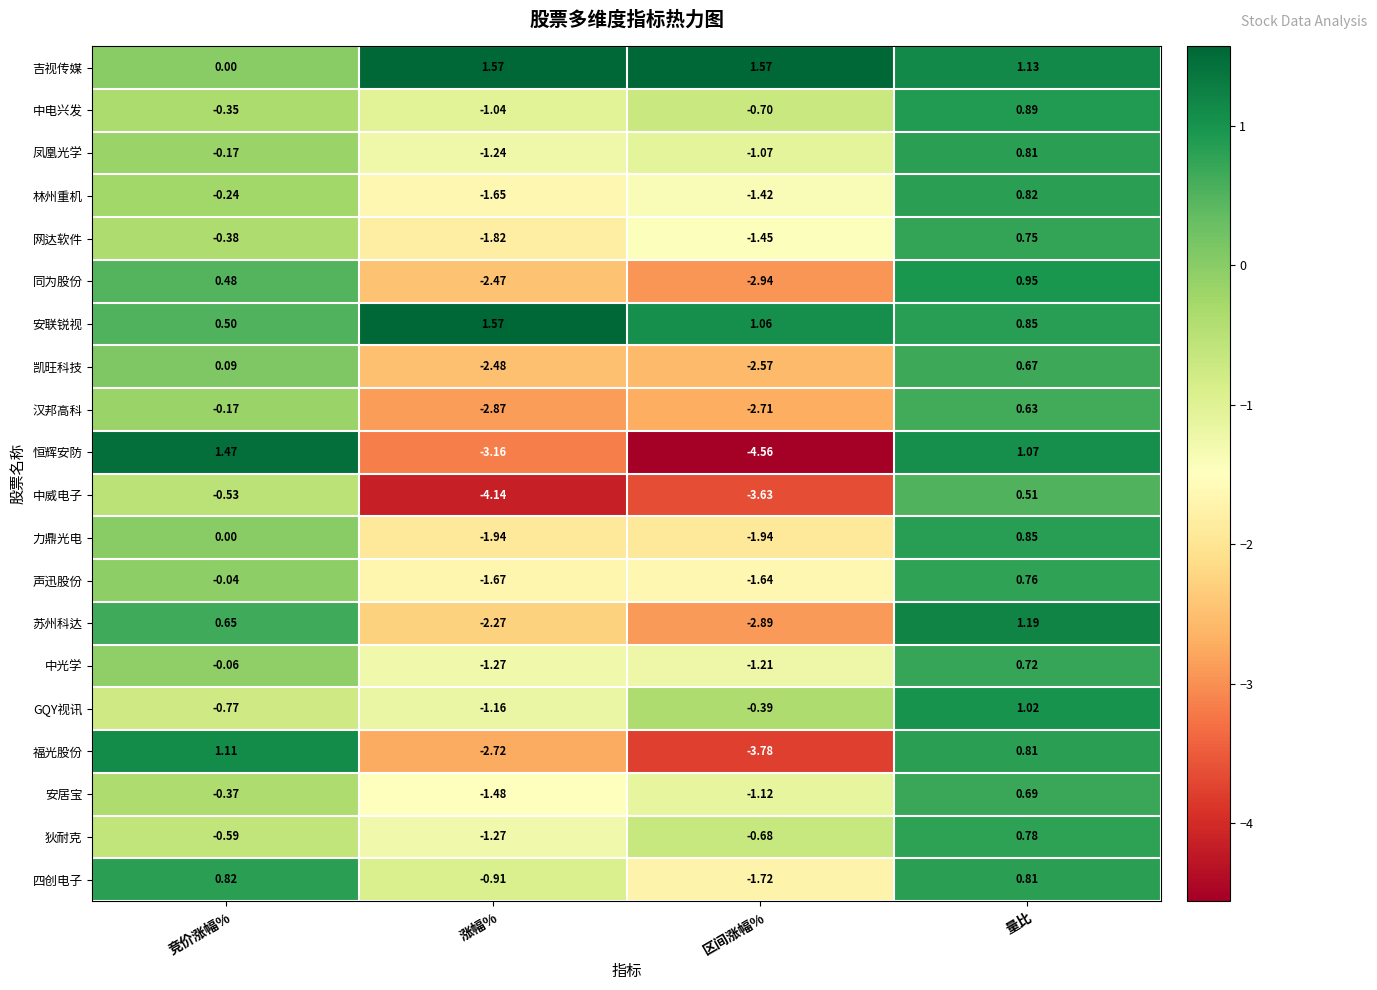

At which label is 凯旺科技 closest to 0?

竞价涨幅%